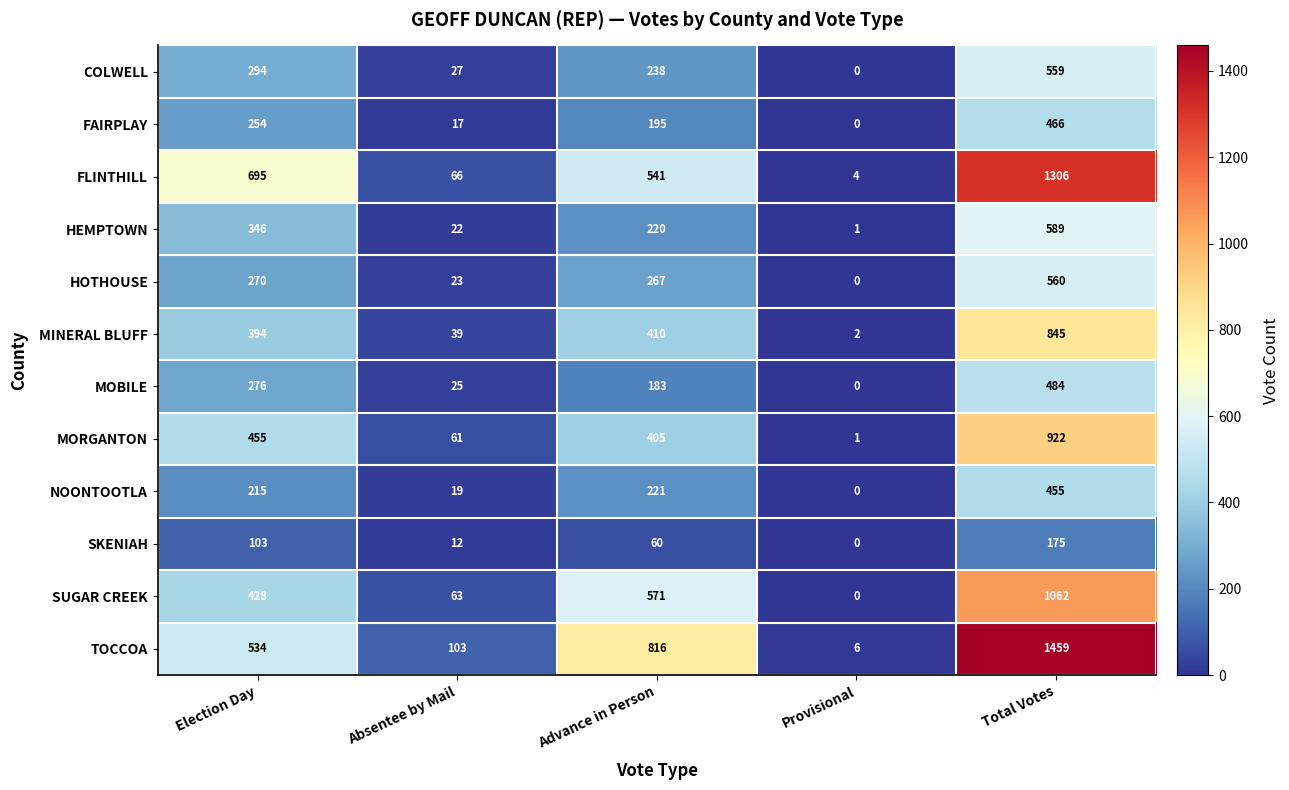

What is the maximum value shown in the chart?

1459